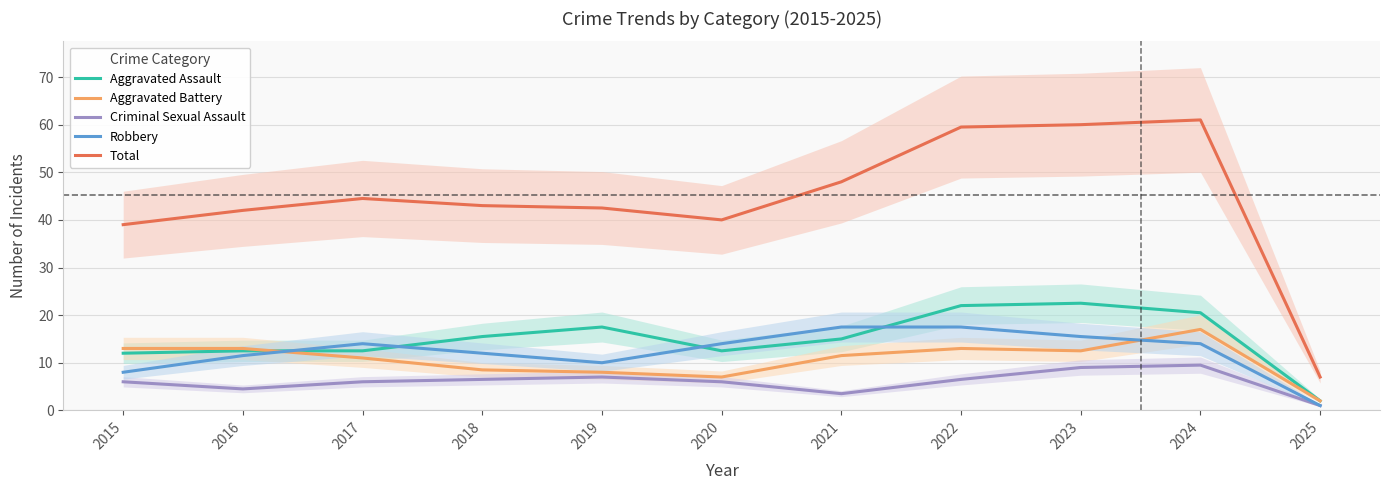

Rank the series at 2016 from highest to lowest value.

Total, Aggravated Battery, Aggravated Assault, Robbery, Criminal Sexual Assault